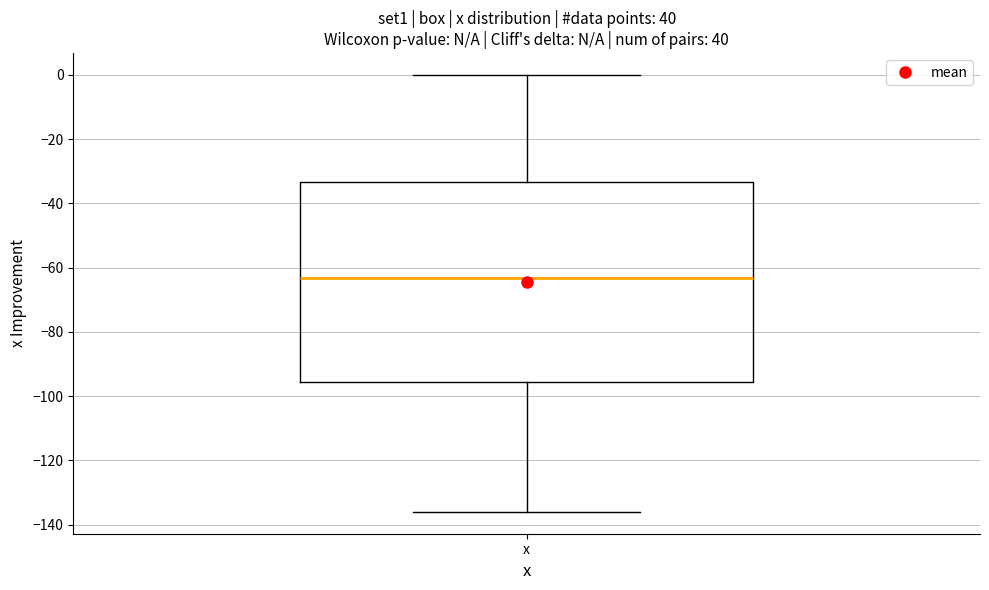

Where does the upper whisker of the box for x end on the y-axis? The values are not printed on the chart, so give them approximately, as read against the axis.

0